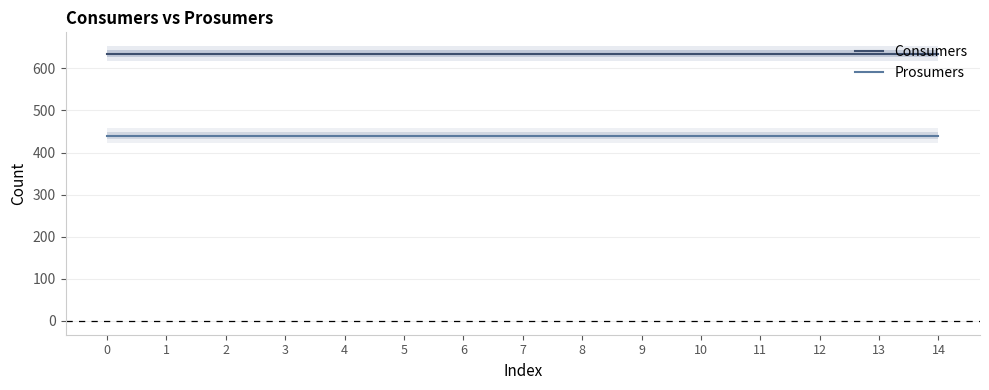

What is the greatest value displayed?

635